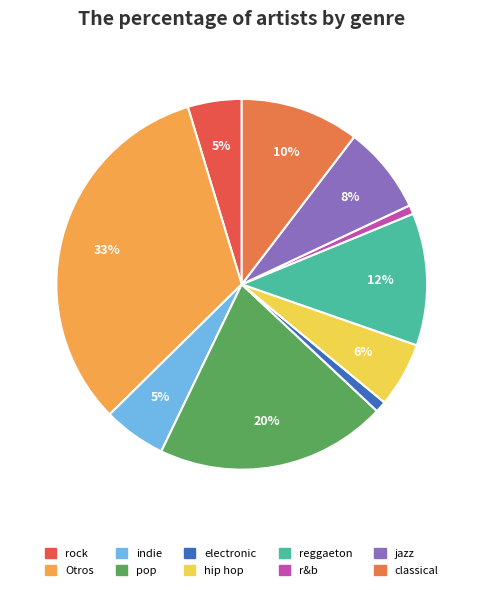

How many segments does this pie chart have?

10